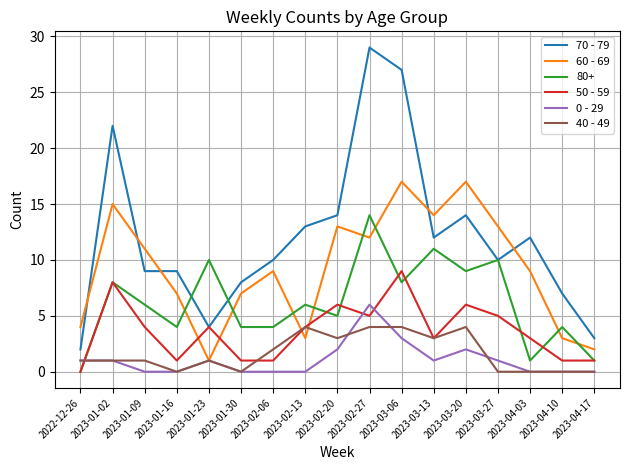

Which series has the largest range (max minus min)?

70 - 79